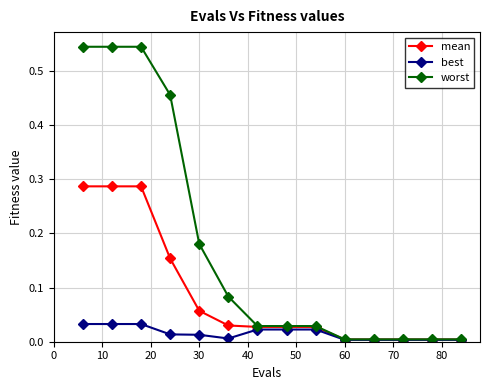

Which series has the widest spread of values?

worst